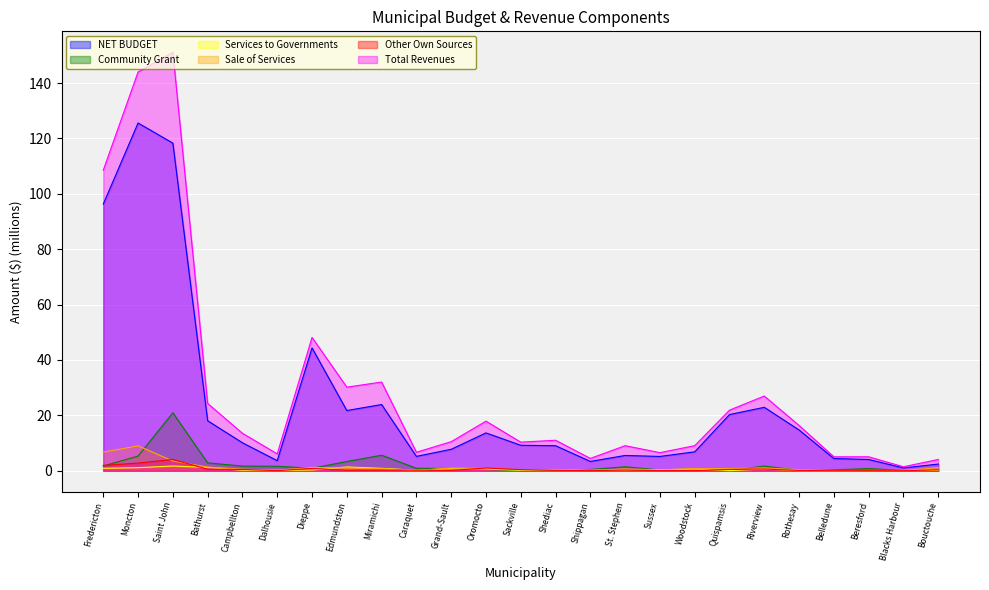

How many interior local peaks does the Community Grant series have?

6